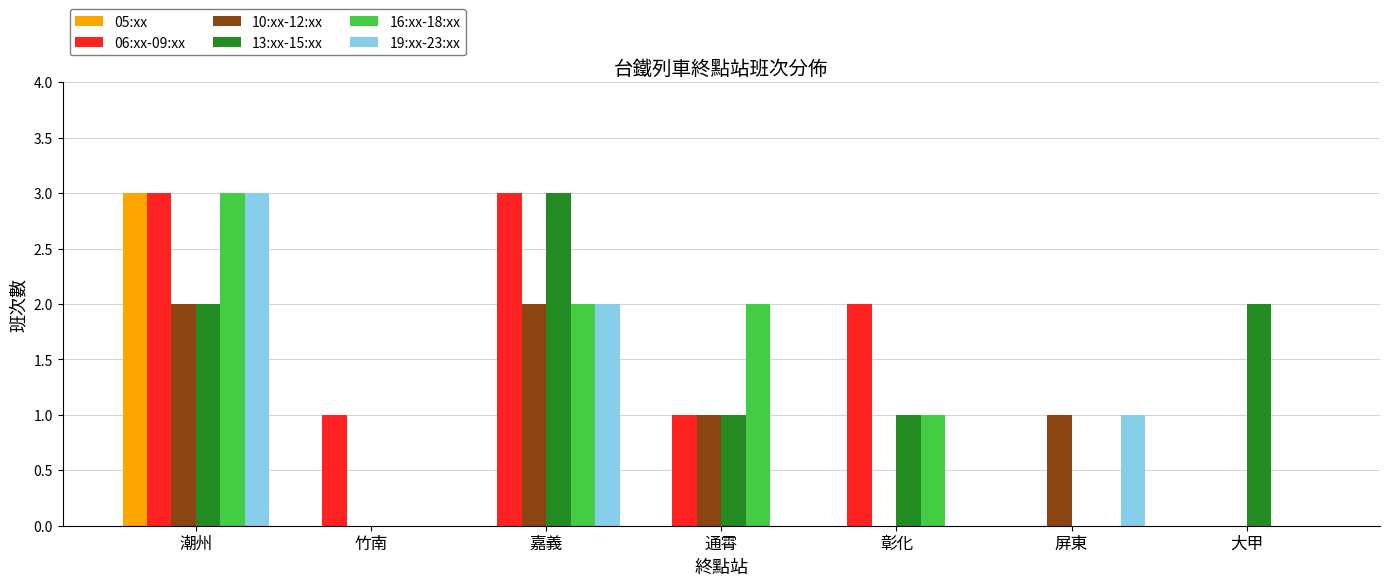

The value of 13:xx-15:xx at 大甲 is 1. True or false?

False